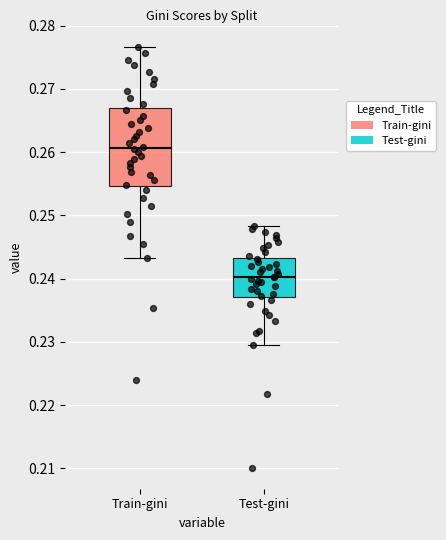

Comparing the boxes themselves (not the whiskers), which one is the tallest?

Train-gini